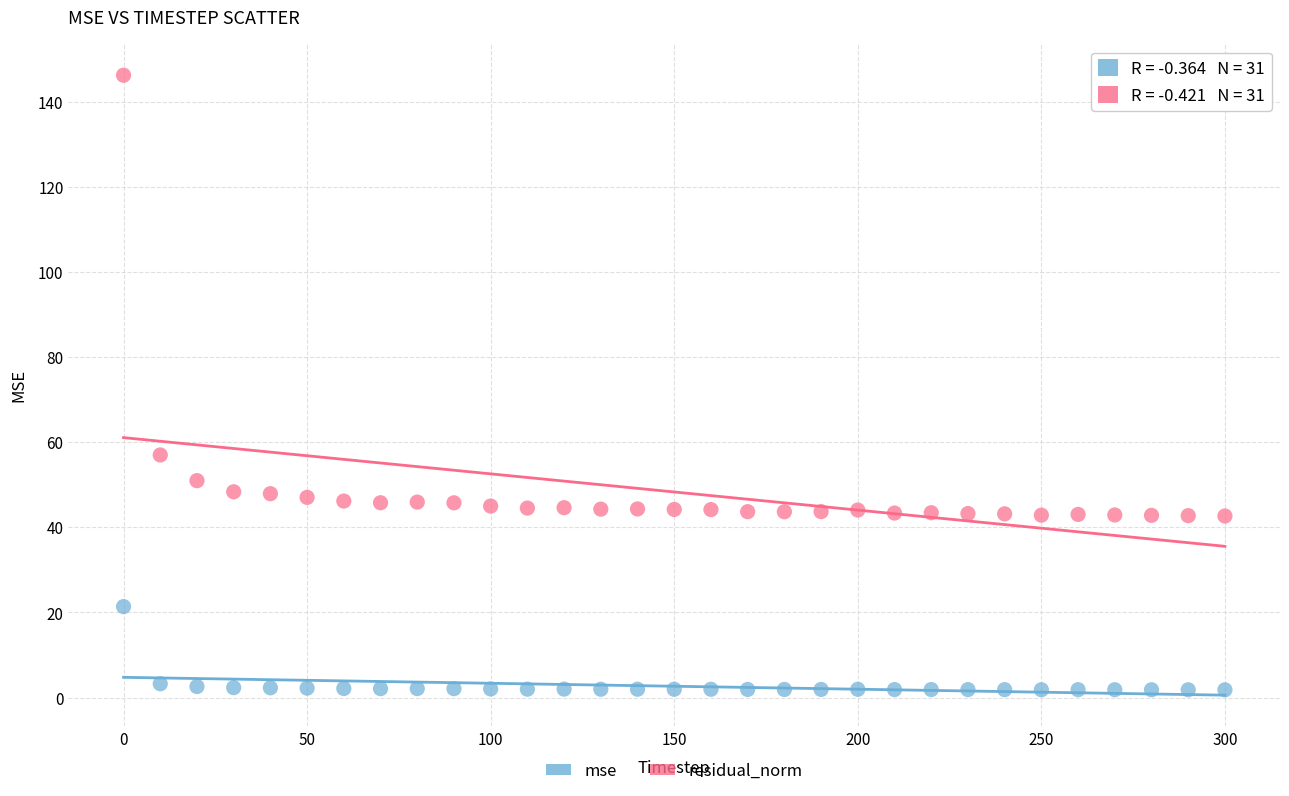

Which series reaches the maximum Y coordinate?

residual_norm